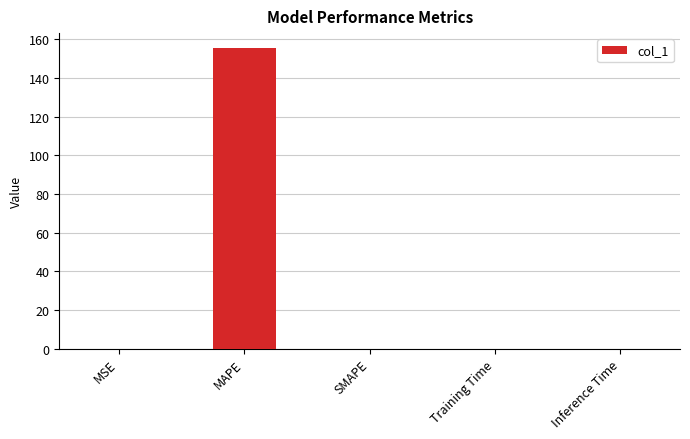

What is the difference between the values at MAPE and MSE?

155.5